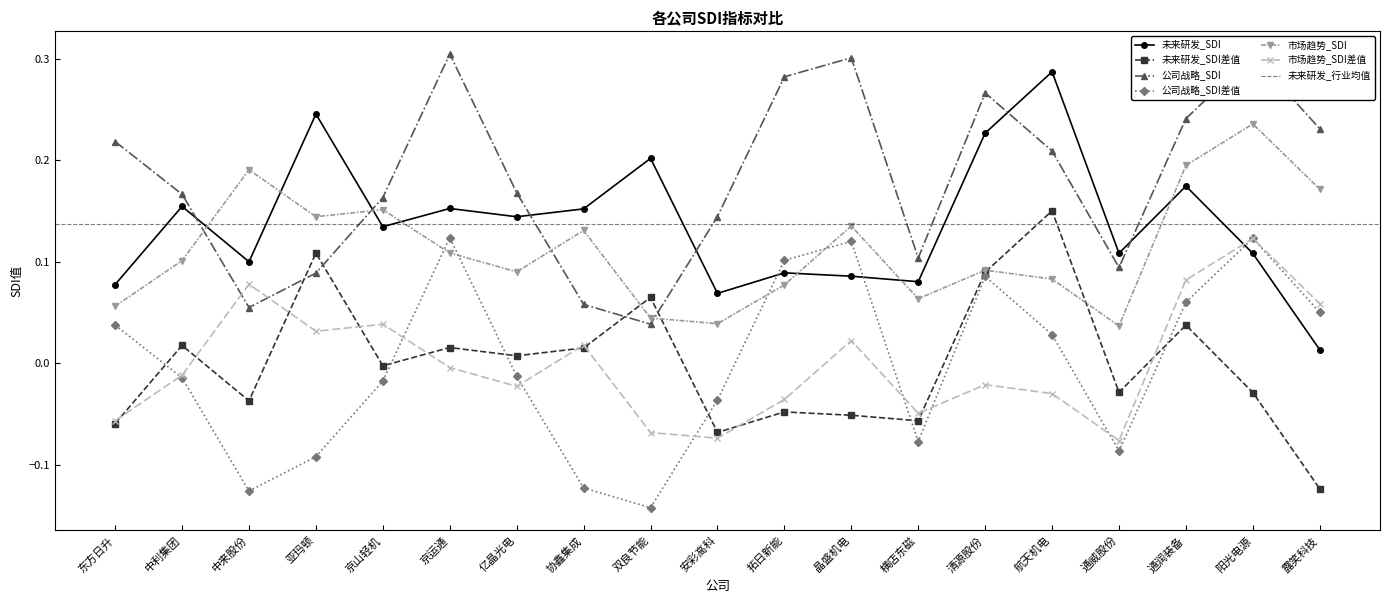

What is the maximum value shown in the chart?

0.3